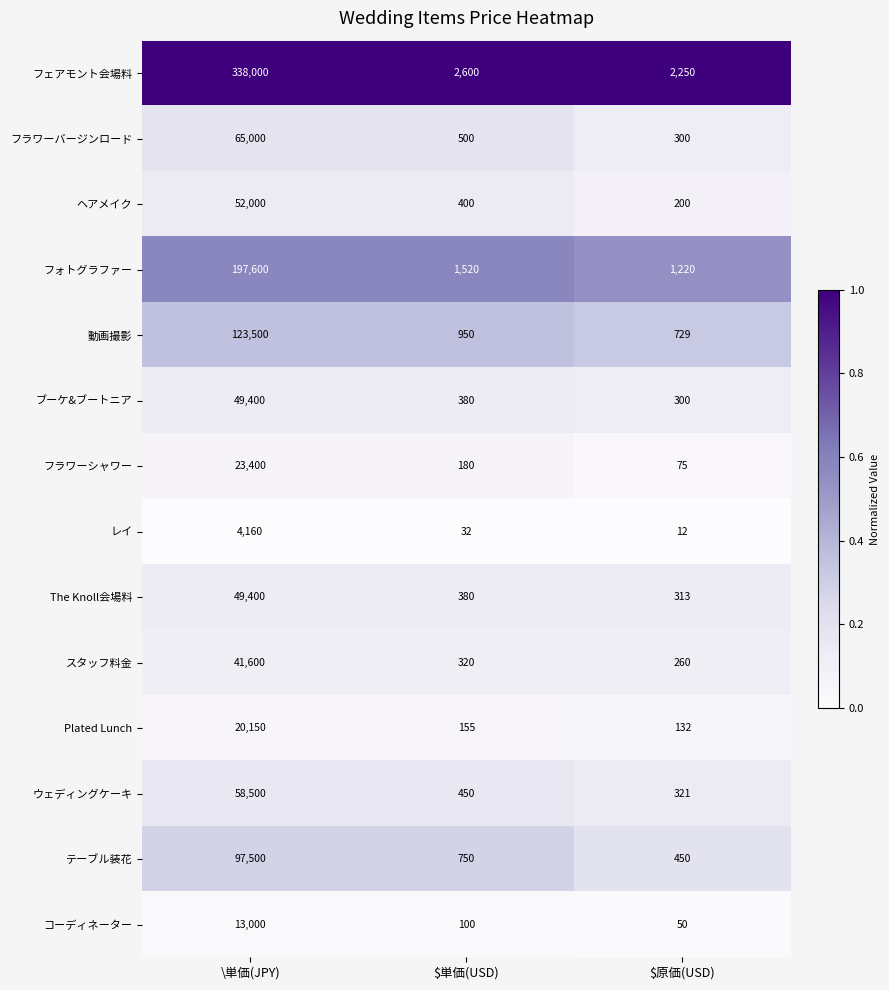

Which series has the widest spread of values?

フェアモント会場料